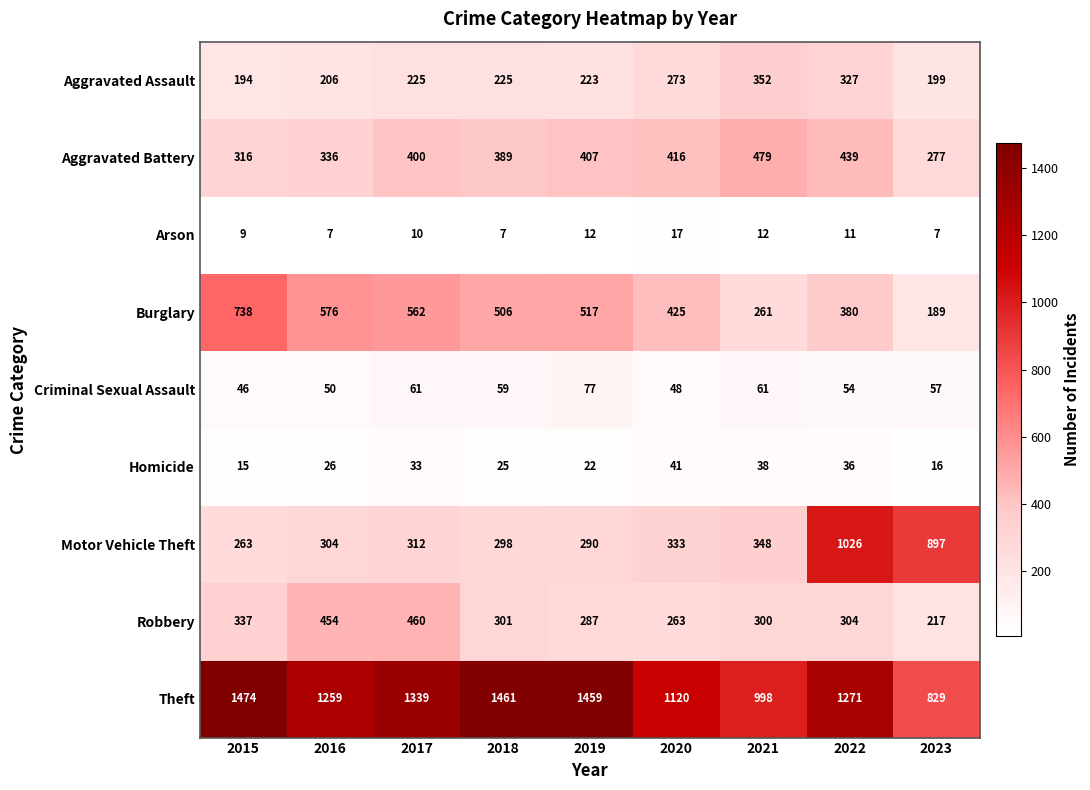

What is the difference between the maximum and minimum values in the Motor Vehicle Theft series?

763